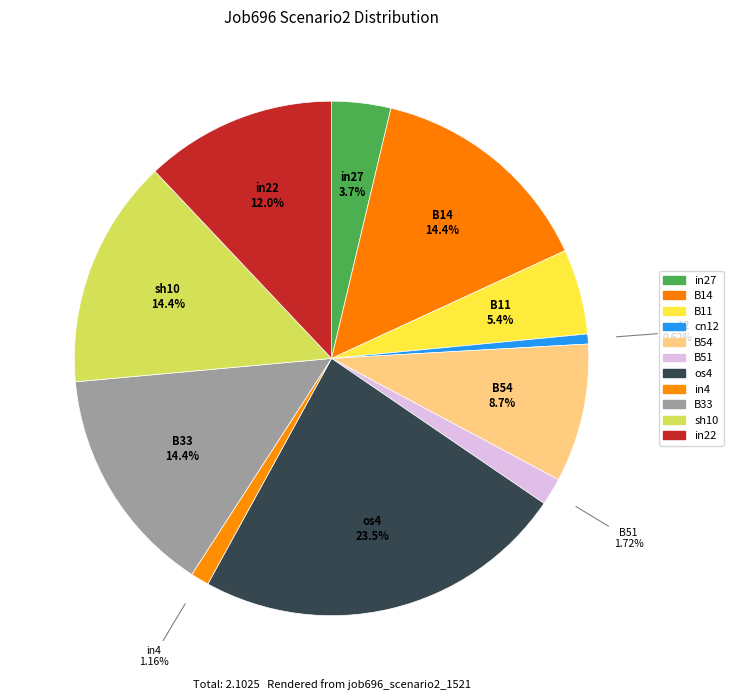

How many slices are in this pie chart?

11